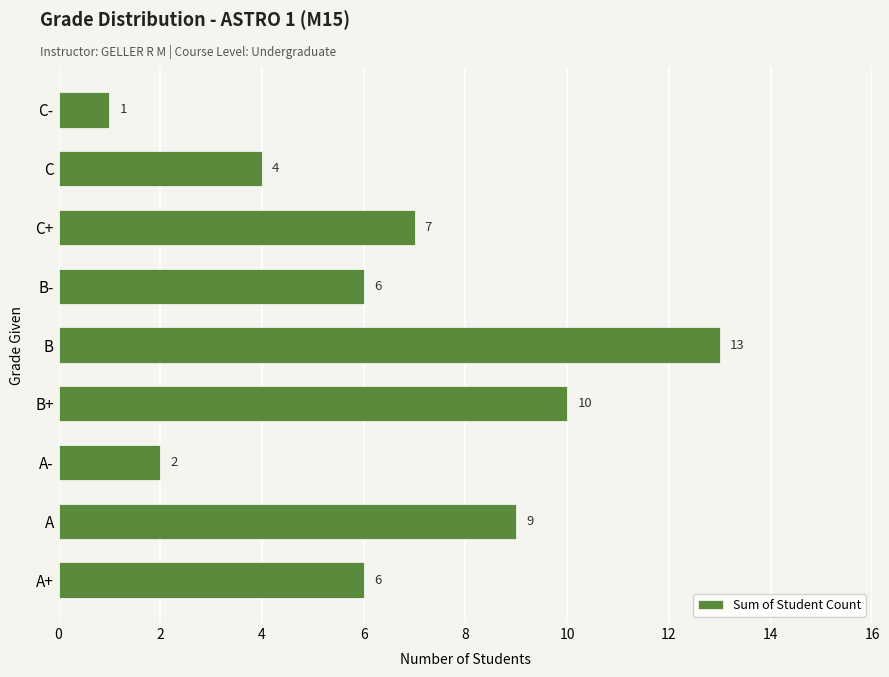

What is the average value?

6